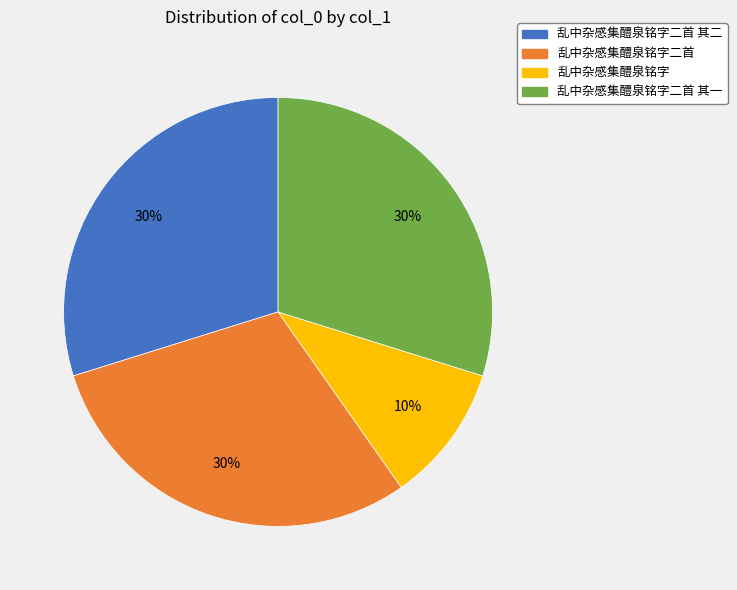

What is the smallest slice in the pie chart?

乱中杂感集醴泉铭字